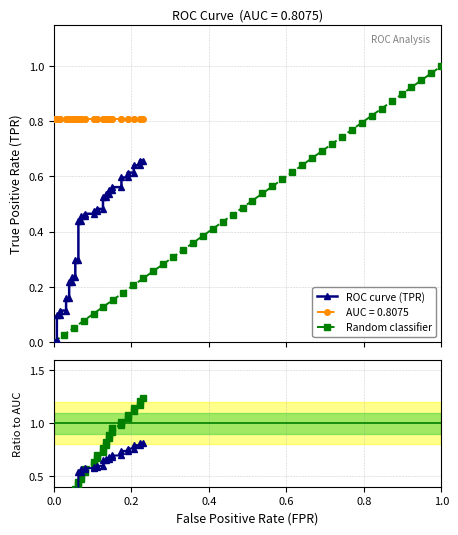

True or false: Random classifier has more than 0 points higher than both neighbors.

False